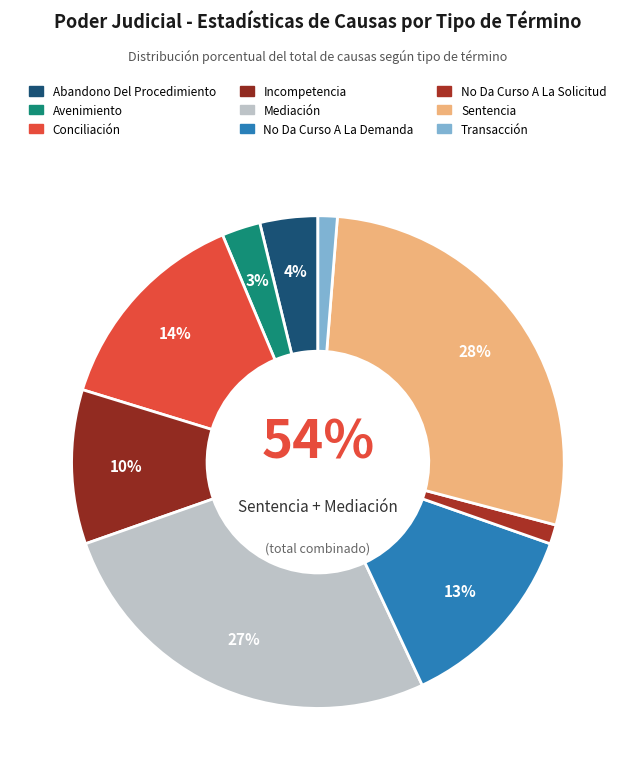

Between Transacción and Abandono Del Procedimiento, which is larger?

Abandono Del Procedimiento